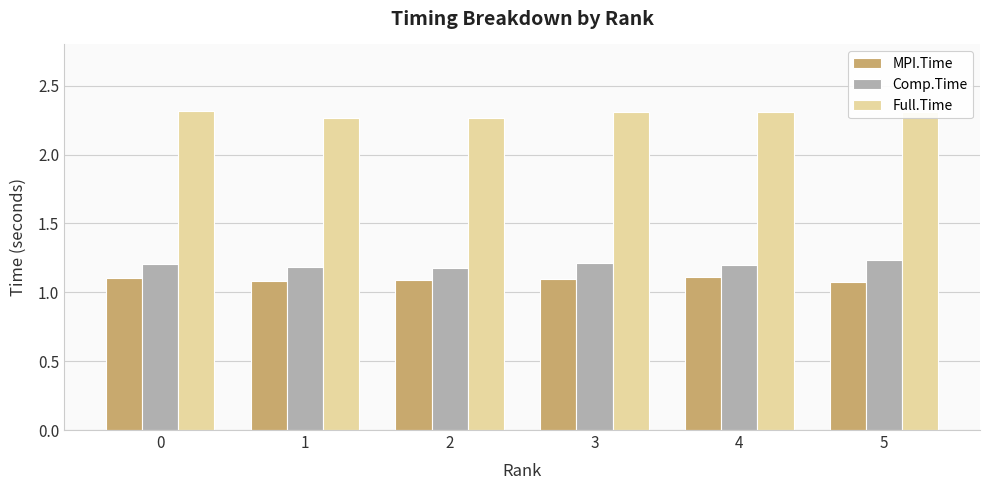

Count the Full.Time values in the range 2 to 3.

6